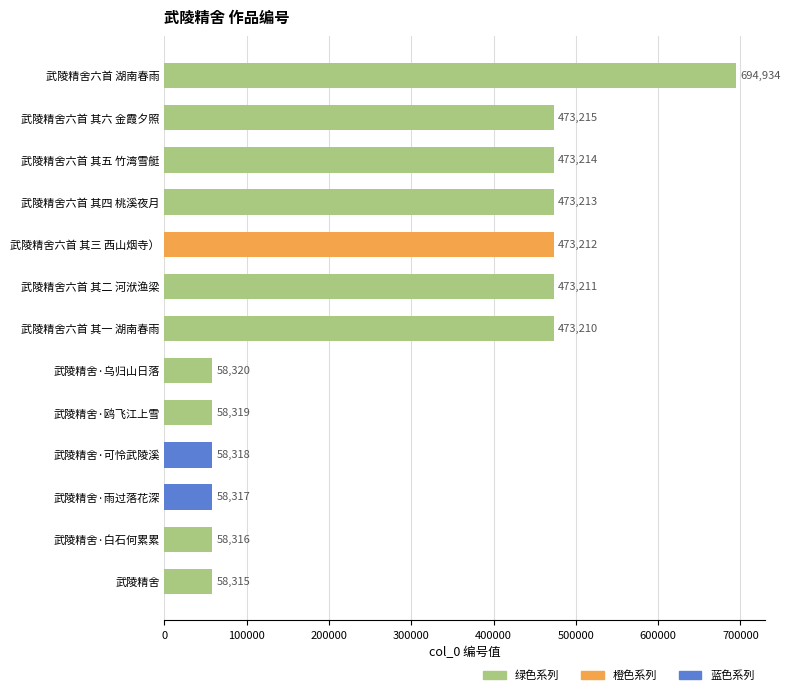

At which category does the chart reach its minimum across all series?

武陵精舍